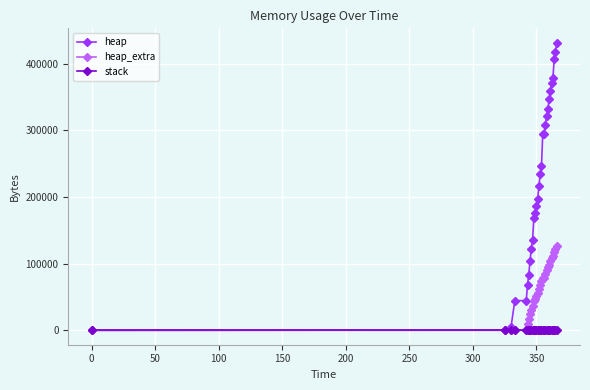

List the series in order of their peak value, lowest first.

stack, heap_extra, heap